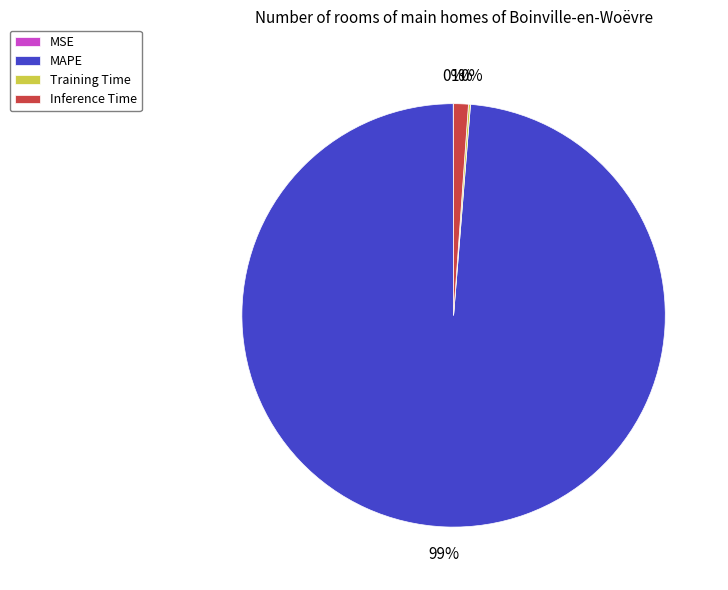

True or false: Inference Time accounts for 15% of the total.

False